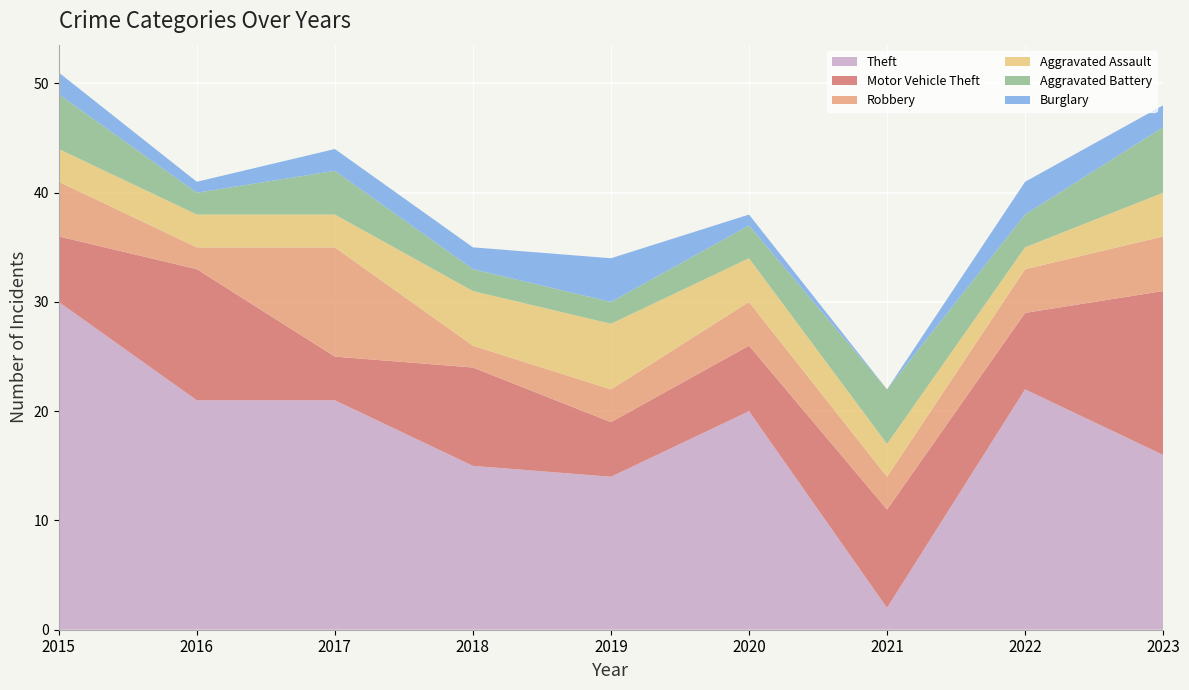

Reading left to right, list all the values displayed in this chart.

Theft: 30	21	21	15	14	20	2	22	16
Motor Vehicle Theft: 6	12	4	9	5	6	9	7	15
Robbery: 5	2	10	2	3	4	3	4	5
Aggravated Assault: 3	3	3	5	6	4	3	2	4
Aggravated Battery: 5	2	4	2	2	3	5	3	6
Burglary: 2	1	2	2	4	1	0	3	2